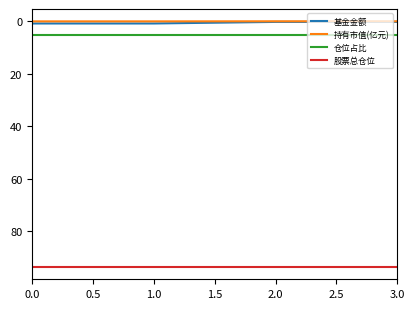

Is it true that 仓位占比 equals 5.1 at 0.0?

True